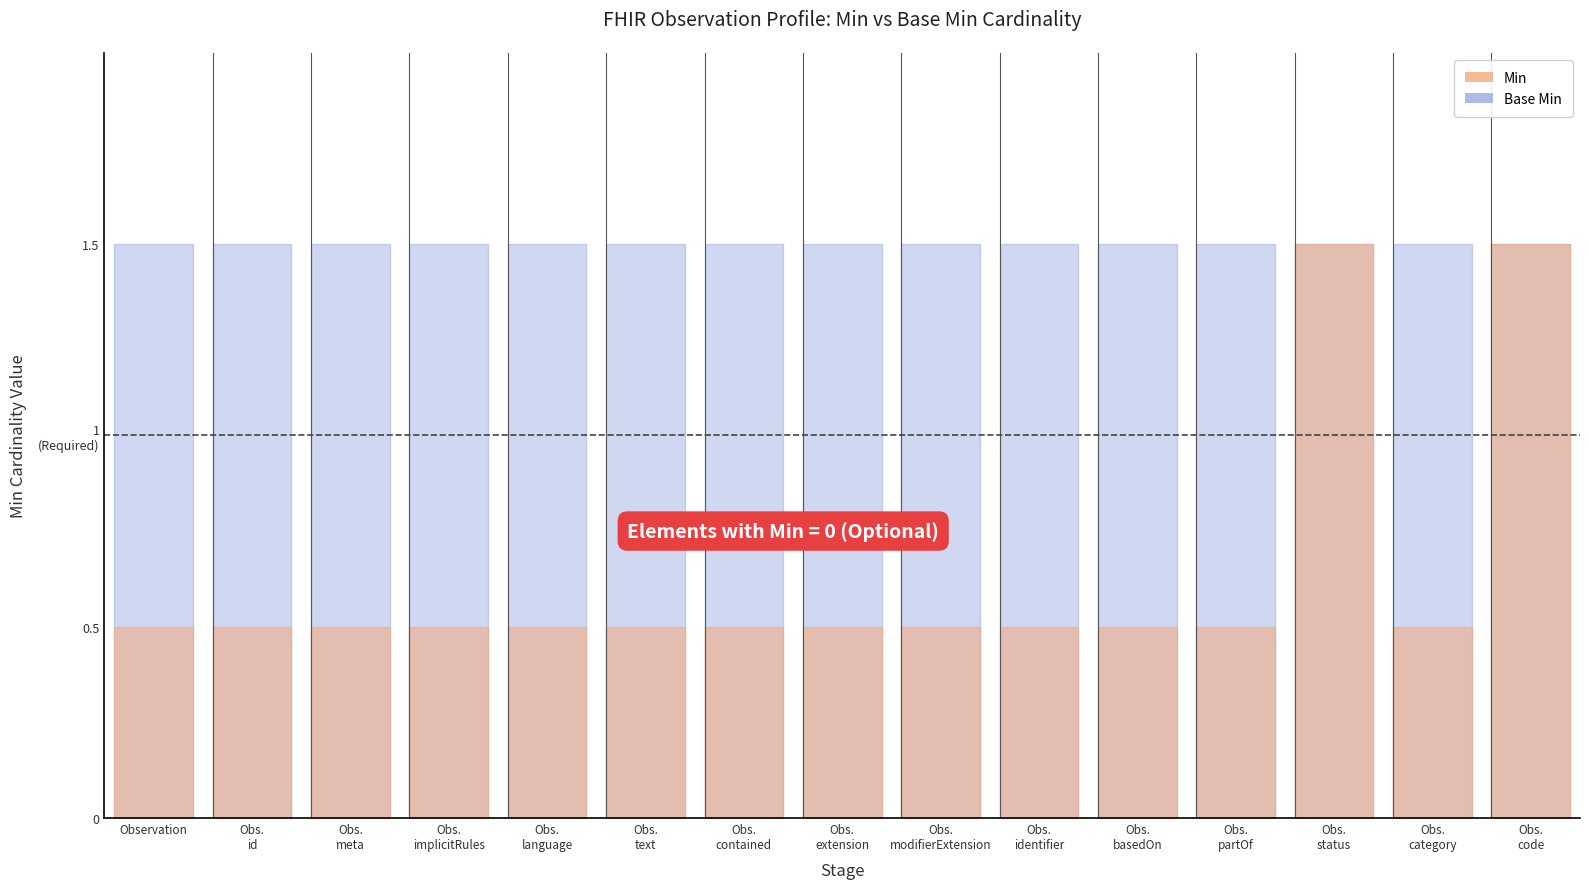

True or false: Min has a value of 0 at Observation.category.

False